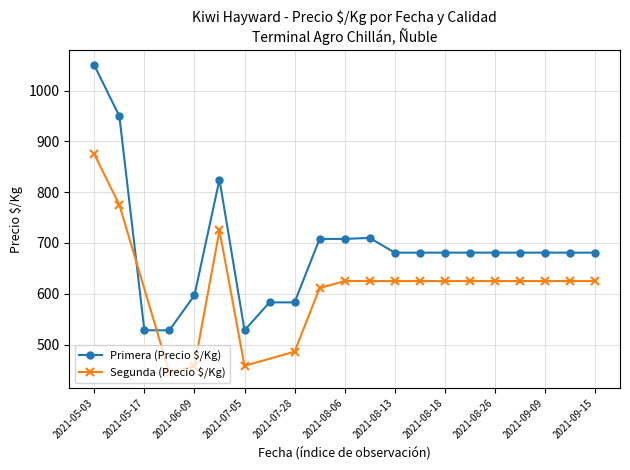

What is the approximate value of Primera (Precio $/Kg) at 2021-05-17, to the nearest 10?

530